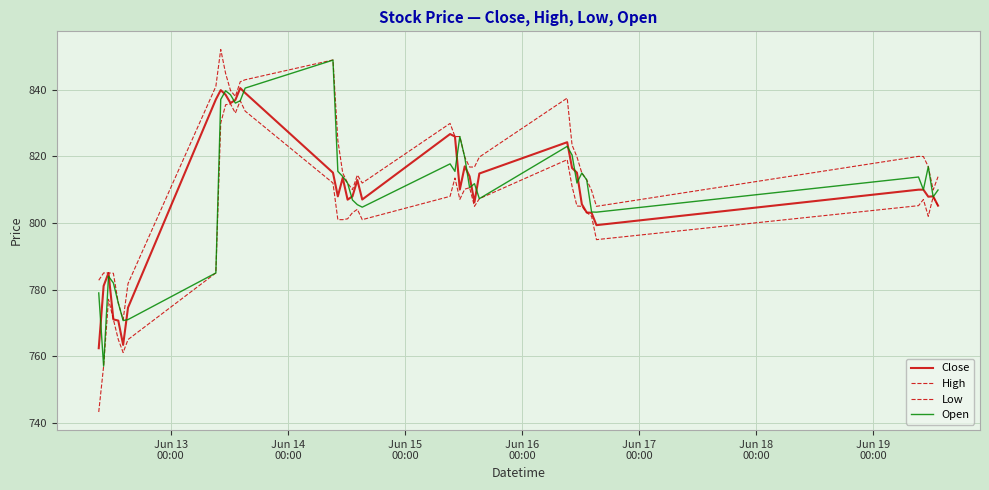

Does the chart have visible grid lines?

Yes